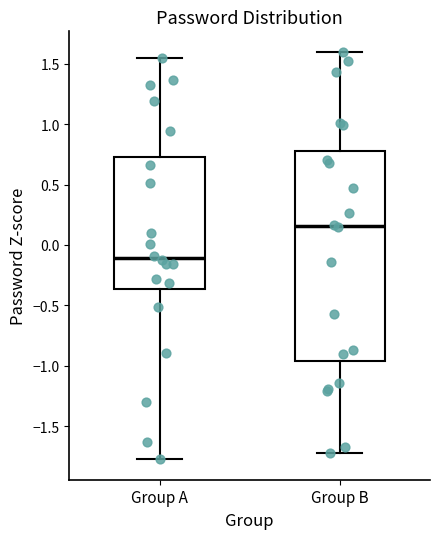

Reading left to right, transcribe this box plot: for each box, give where its median line is, the range the box spans, and where its two whiskers end, as read against the y-axis. The values are not printed on the chart, so give them approximately, as read against the axis.

Group A: median -0.10, box -0.35 to 0.75, whiskers -1.80 to 1.55
Group B: median 0.15, box -0.95 to 0.80, whiskers -1.70 to 1.60